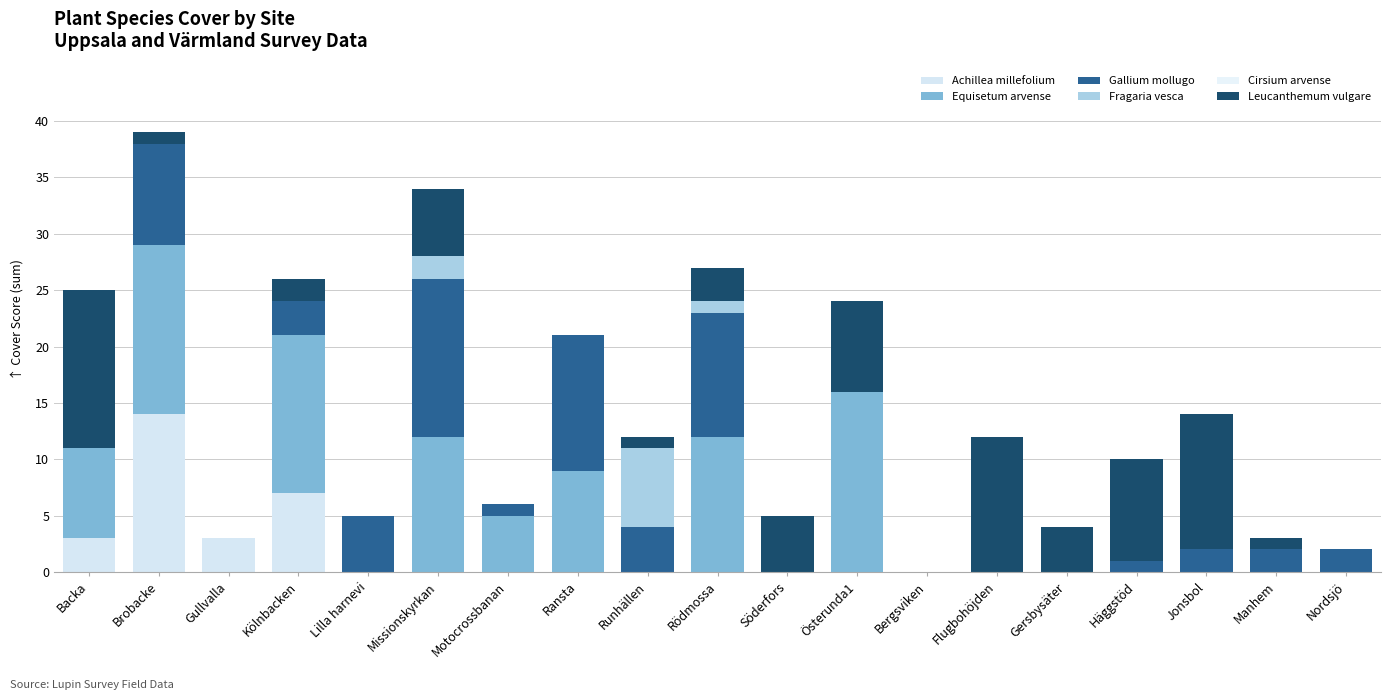

How many series are shown in this chart?

5